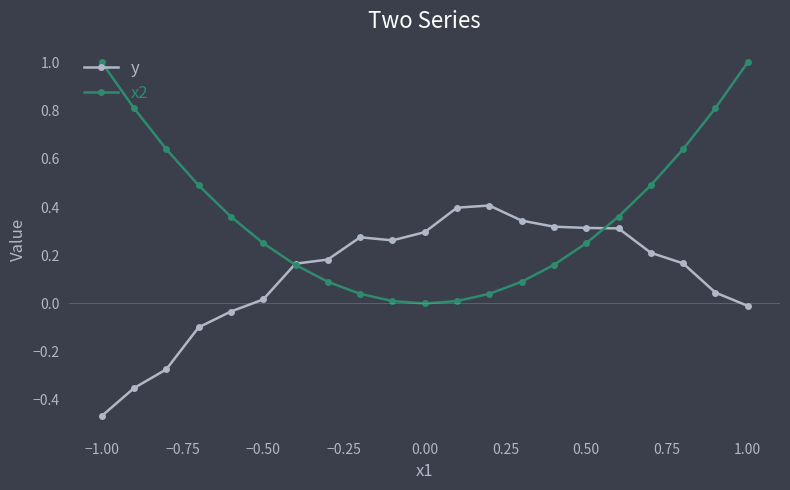

Which series has the largest total across all categories?

x2